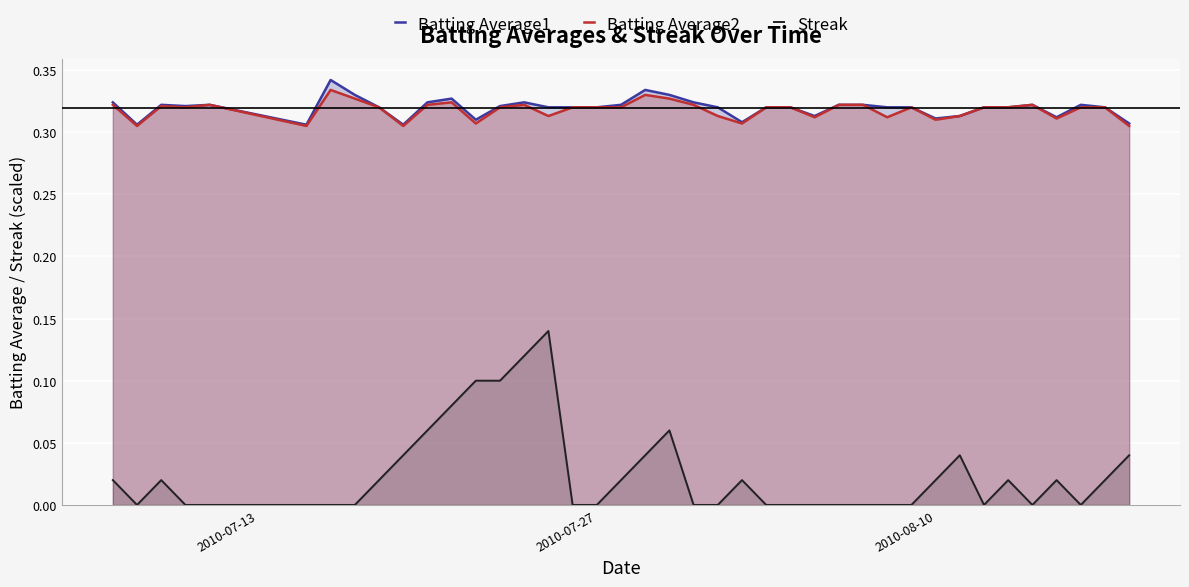

Which series has the largest range (max minus min)?

Streak